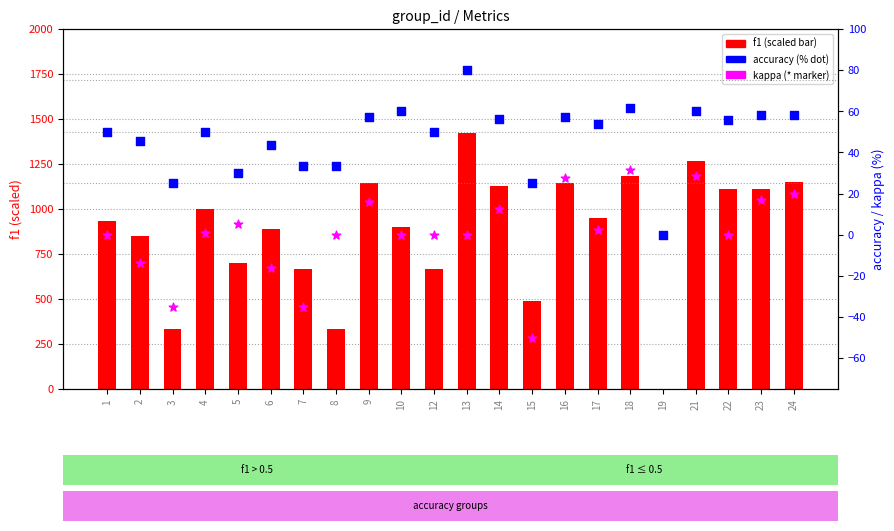

Which series reaches the minimum Y coordinate?

kappa